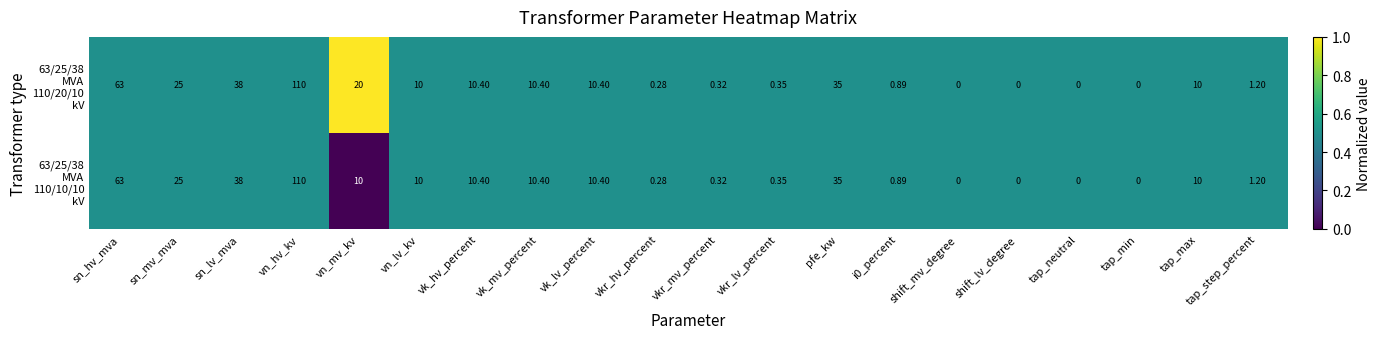

At which category is the sum across all series the highest?

vn_hv_kv